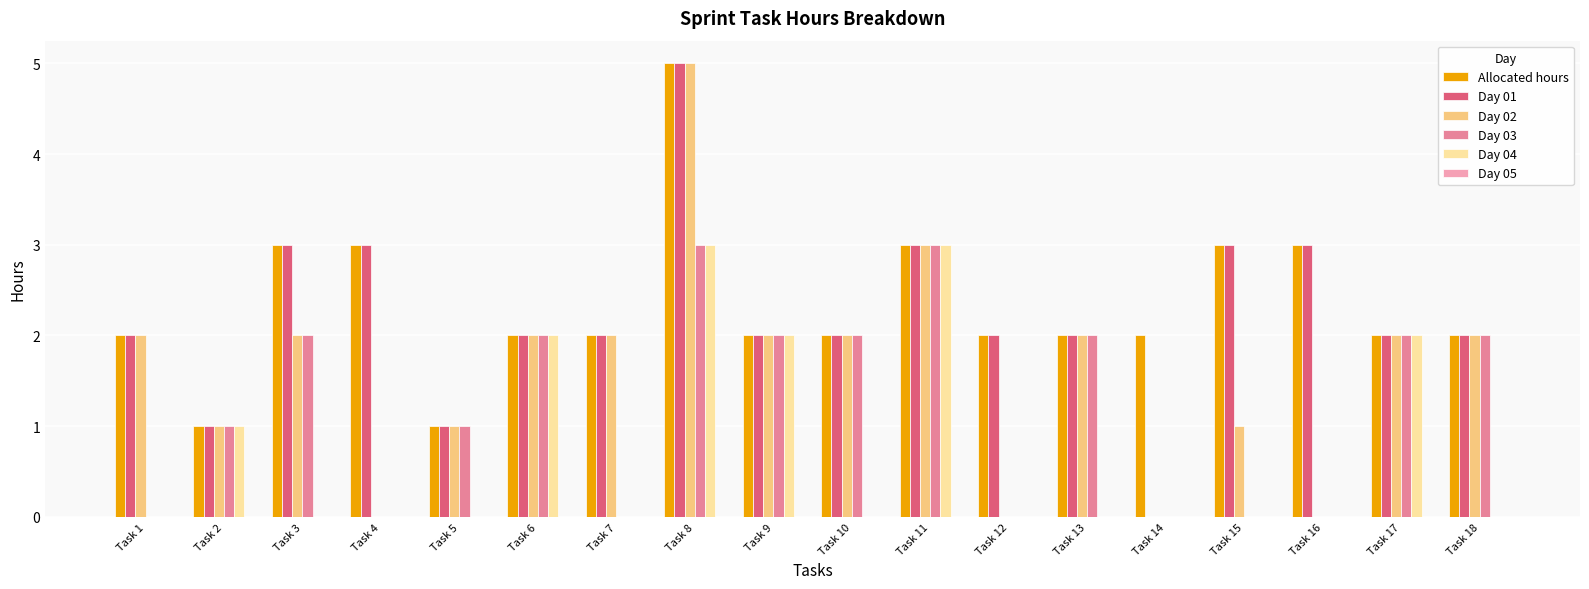

Are the bars grouped side by side (vs. stacked)?

Yes